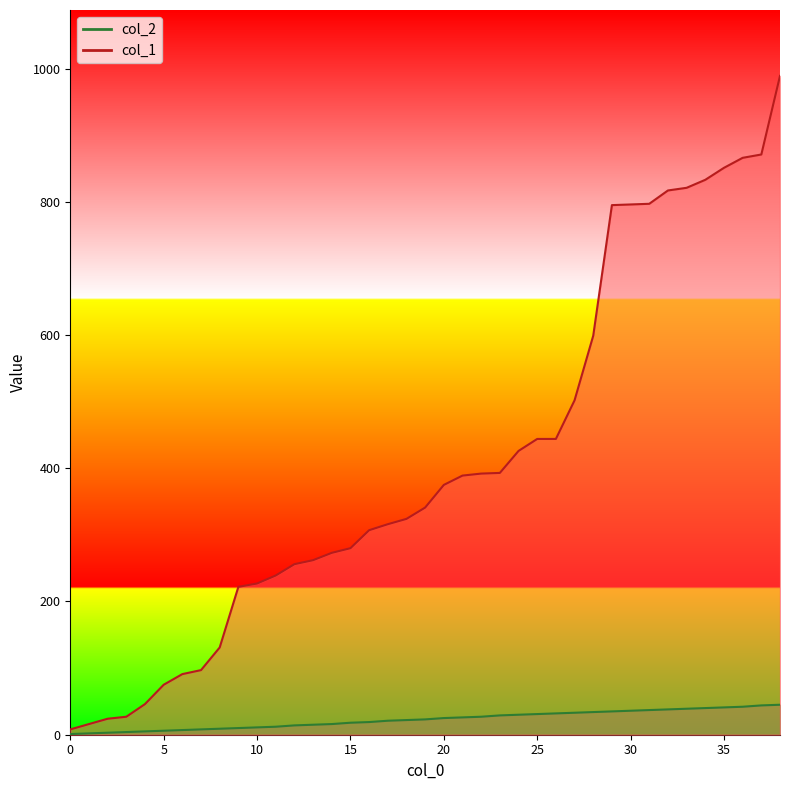

Which series changed the most between 14 and 19?

col_1